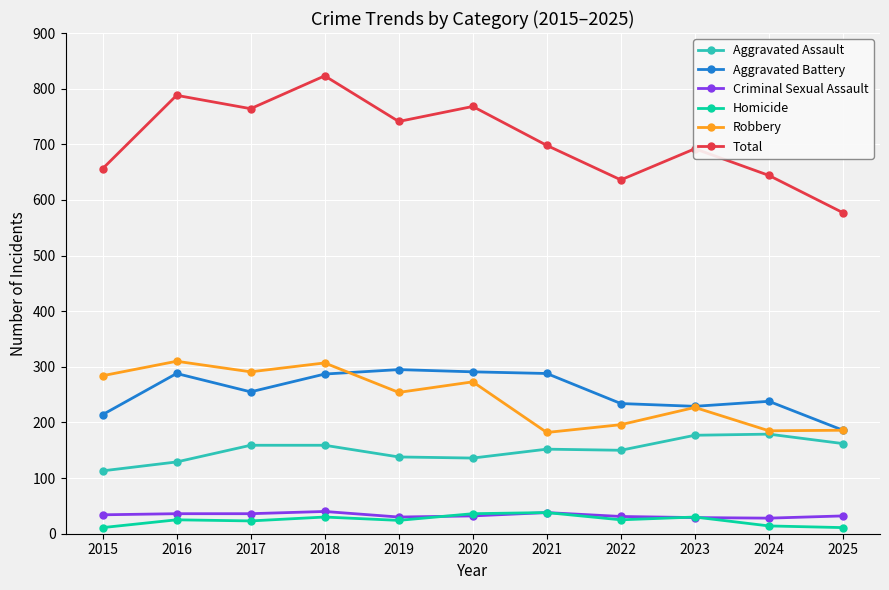

In Total, how many points are higher than both neighbors (excluding endpoints)?

4